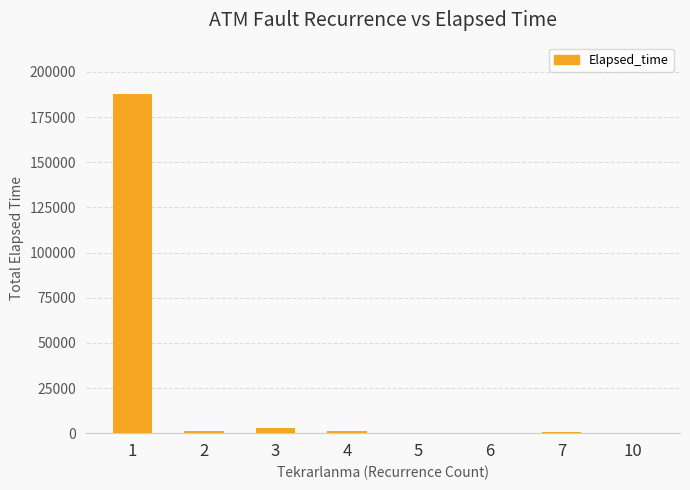

The value at 5 is 195. True or false?

True